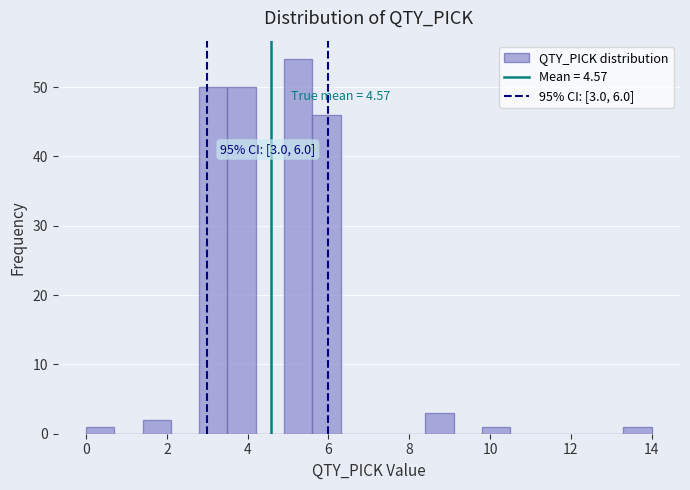

Read against the x-axis, roughly where is the centre of the tallest bar?

5.2